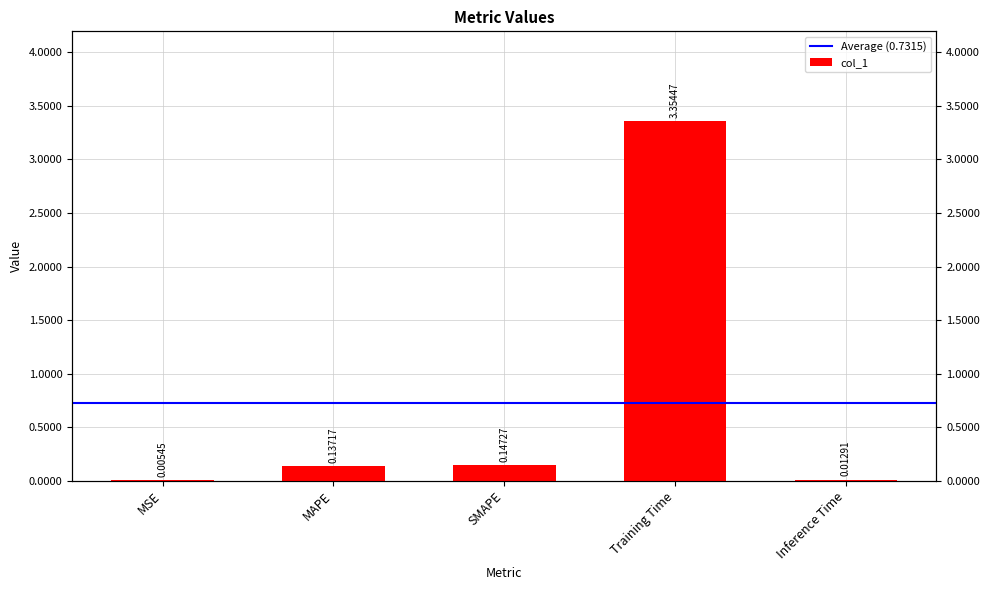

Reading right to left, extract all data points from this chart.

Inference Time=0.0	Training Time=3.4	SMAPE=0.1	MAPE=0.1	MSE=0.0